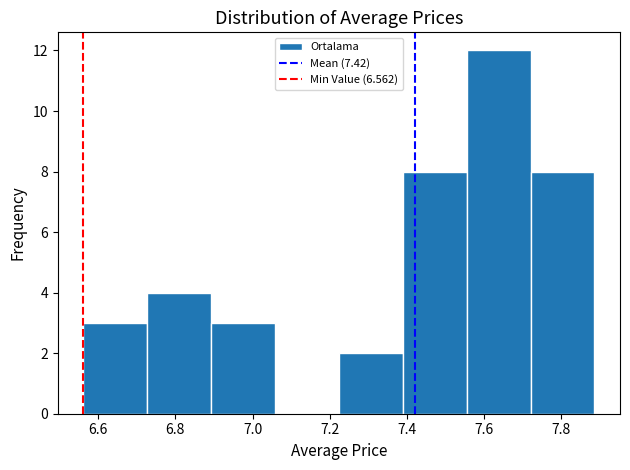

Which range on the x-axis has the tallest bar?

7.56 to 7.72